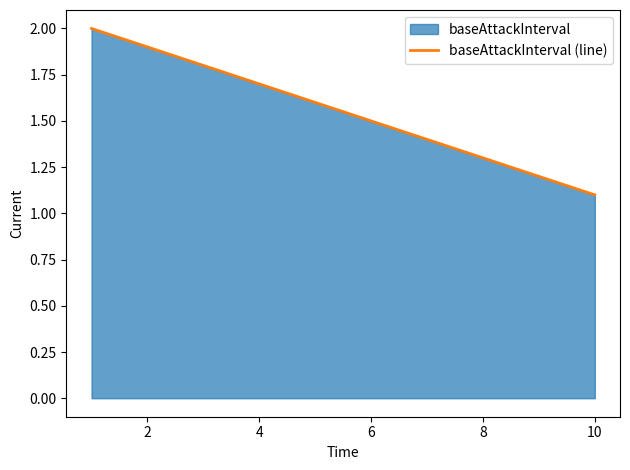

What is the change in value from 2 to 6?

-0.4